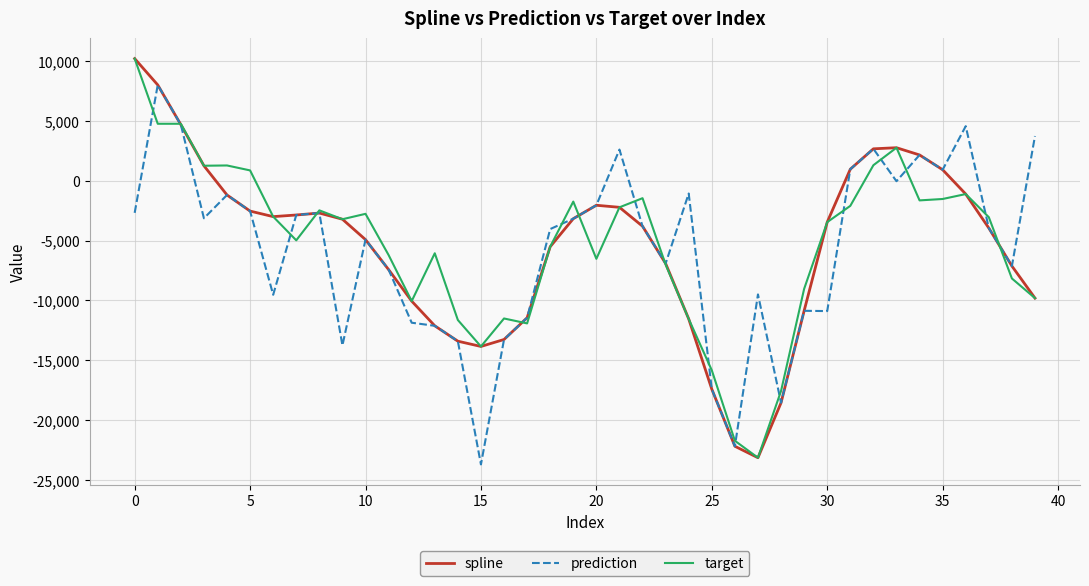

What is the maximum value for target?

10231.4